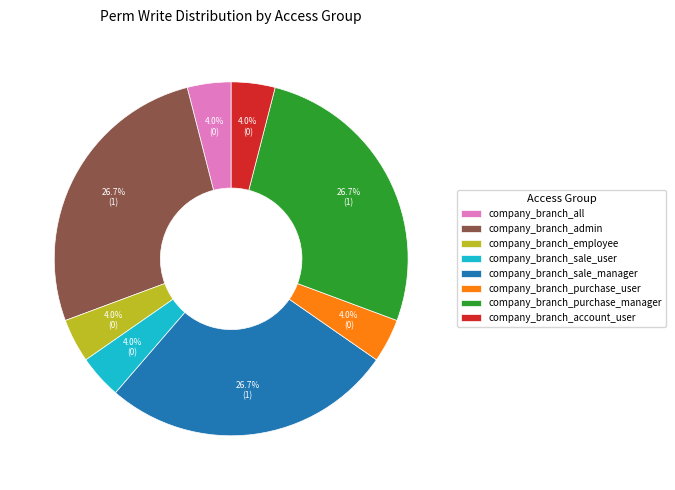

Is there any slice that represents more than half of the pie?

No